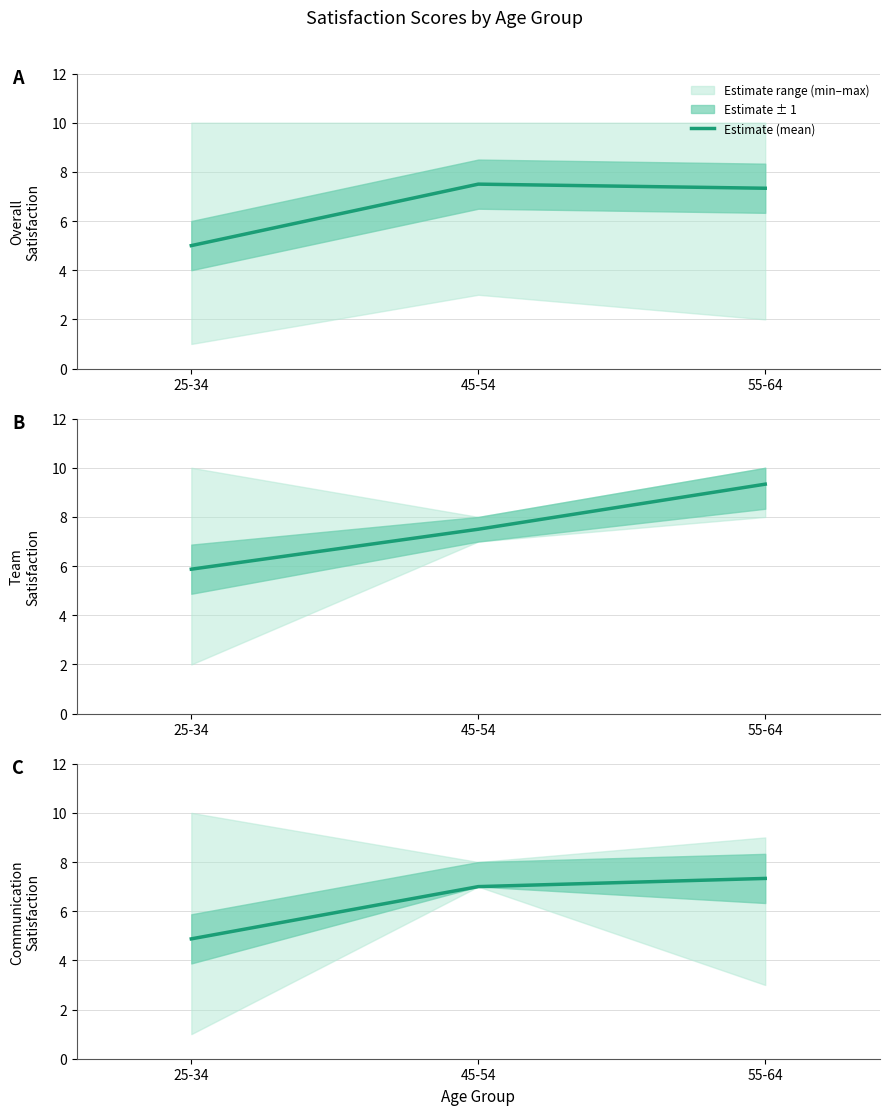

Is it true that the value at 25-34 is 4.9?

True